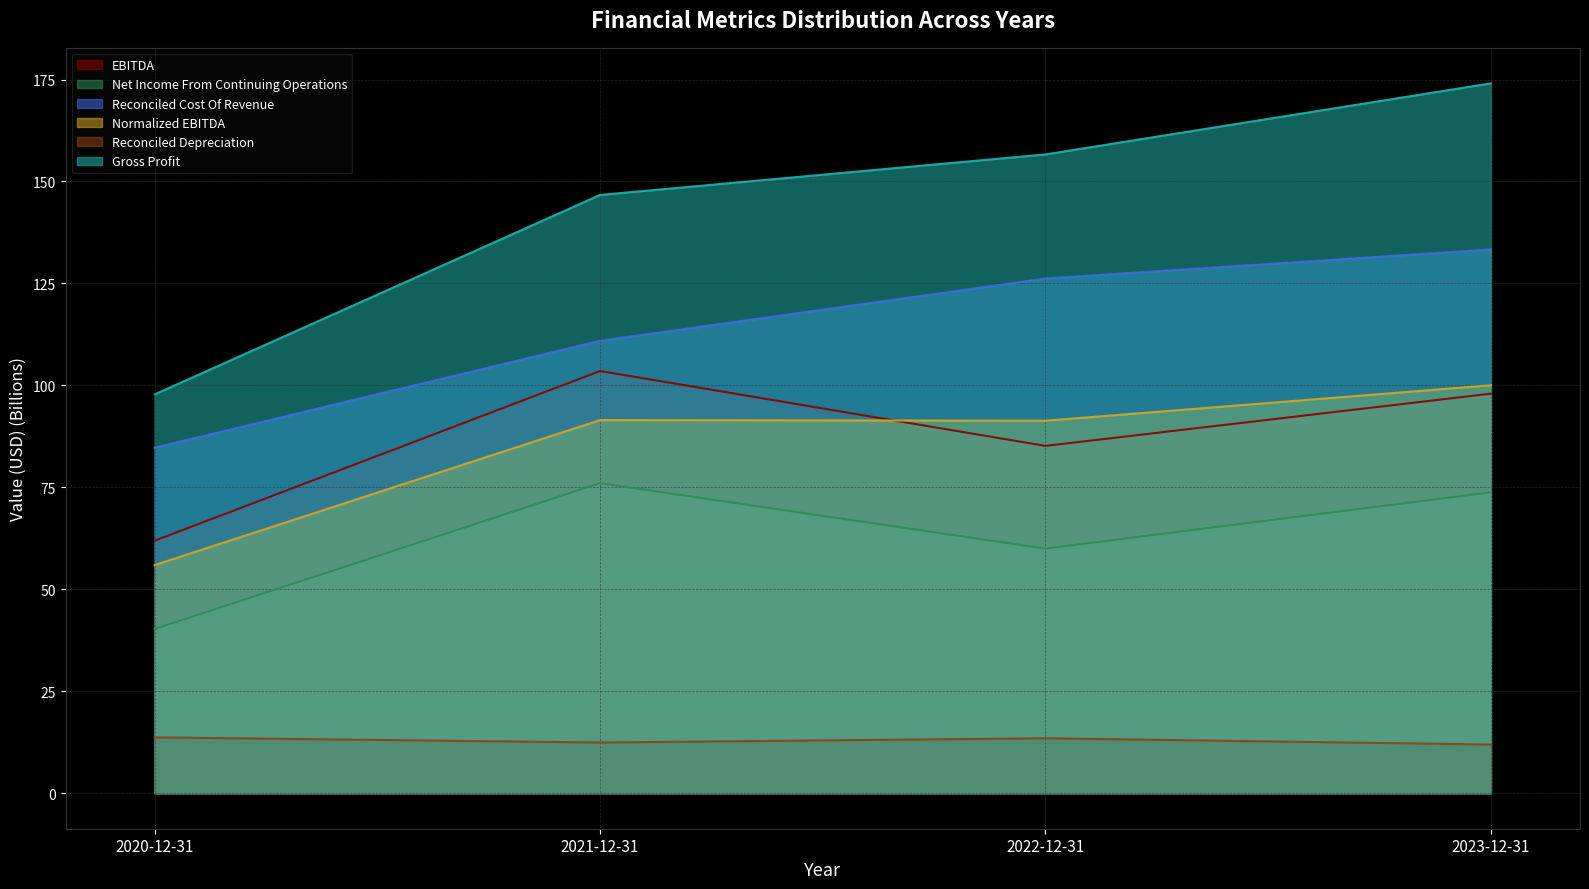

At which category is the sum across all series the highest?

2023-12-31